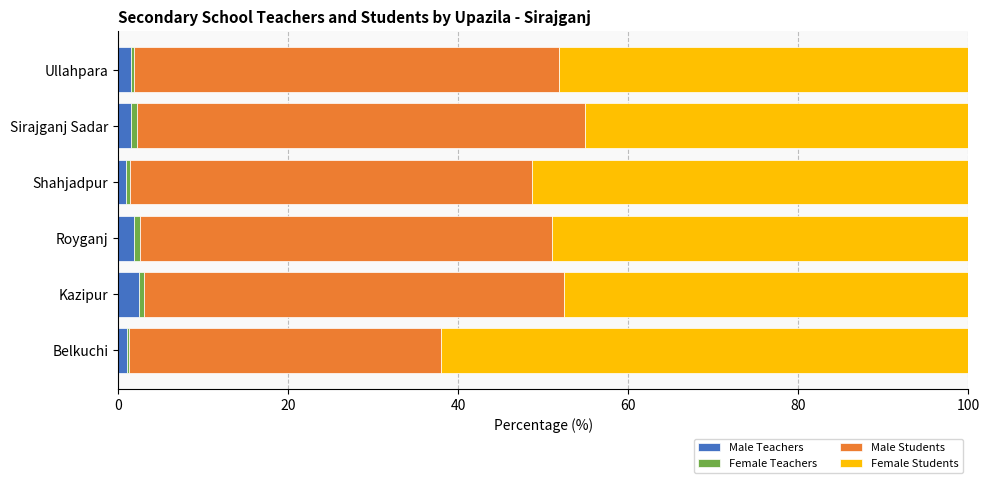

What is the maximum value for Male Teachers?

2.5